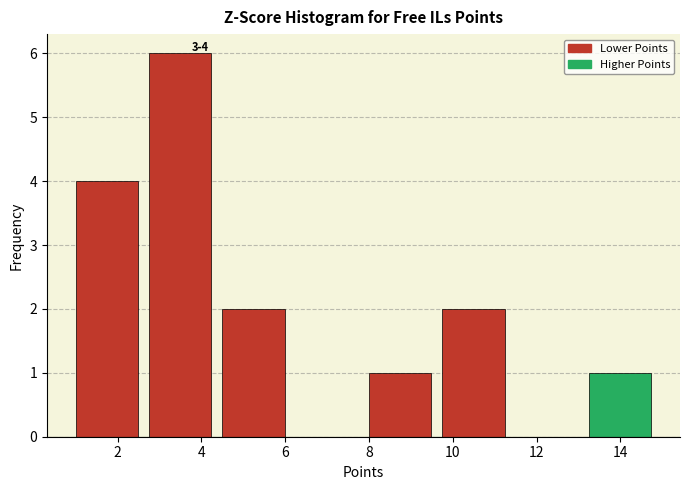

Which range on the x-axis has the tallest bar?

2.75 to 4.50